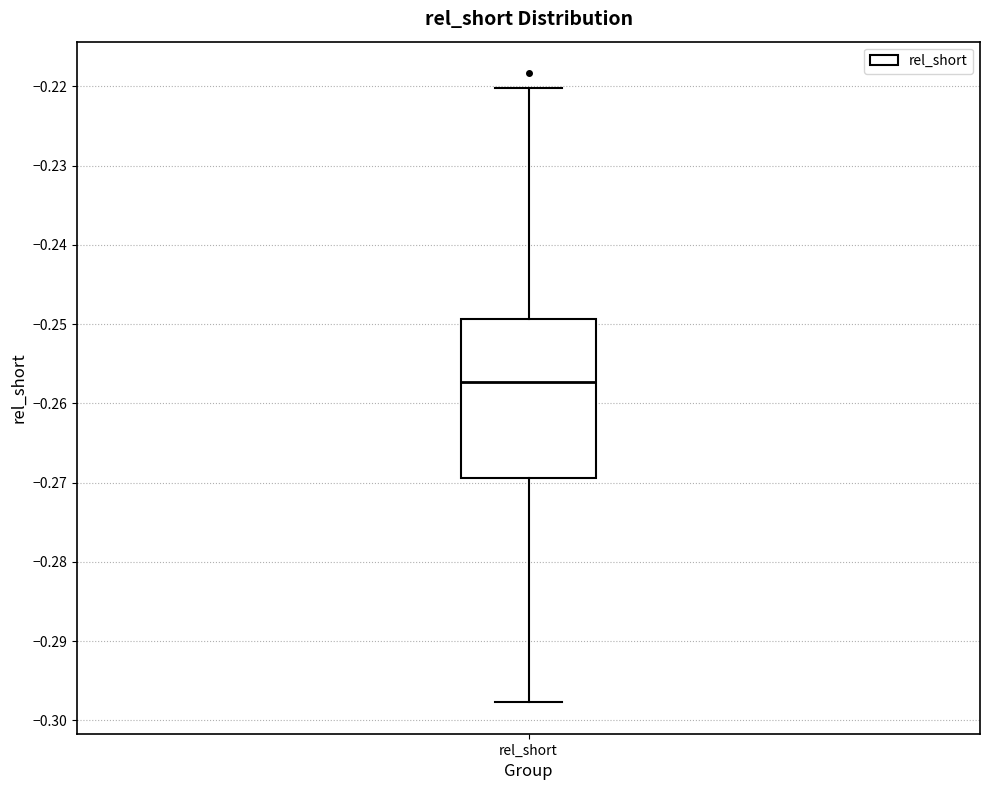

Read this box plot against the y-axis: the position of the median line, the range covered by the box, and the ends of both whiskers. The values are not printed on the chart, so give them approximately, as read against the axis.

median -0.257, box -0.269 to -0.249, whiskers -0.298 to -0.220